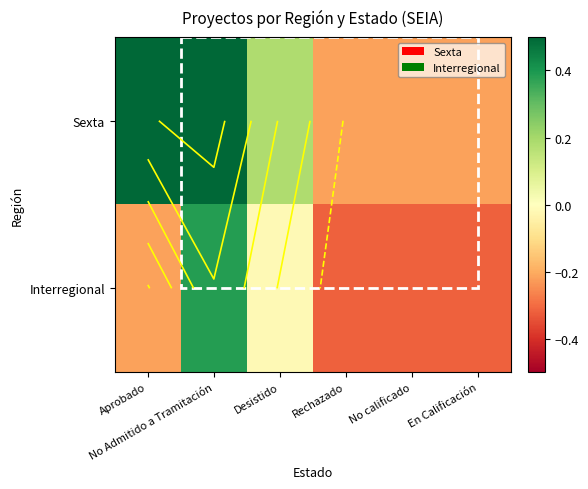

True or false: Interregional has a value of 0.1 at No Admitido a Tramitación.

False